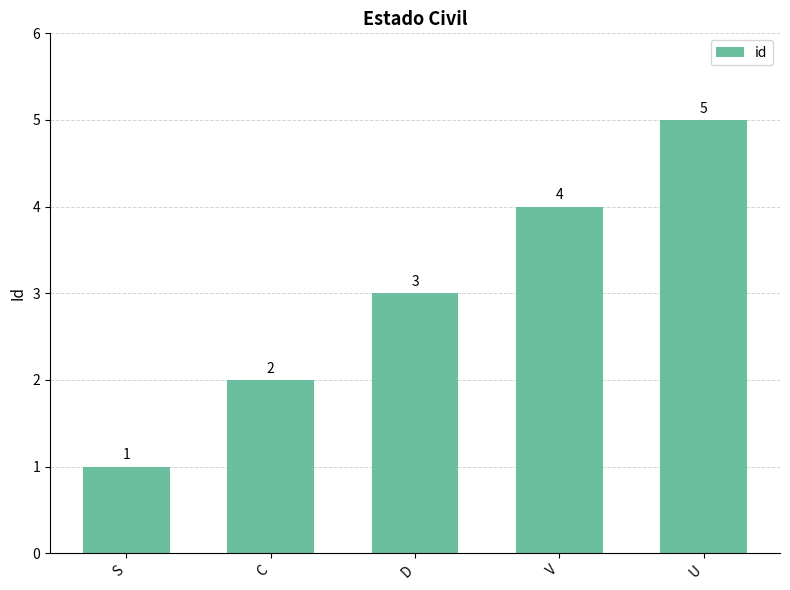

What is the maximum value shown in the chart?

5